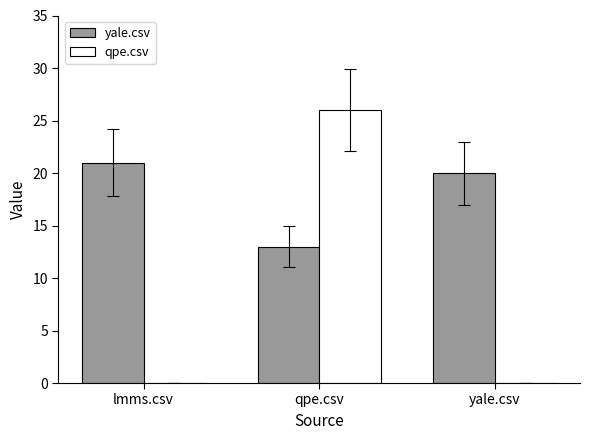

What is the sum of all qpe.csv values?

26